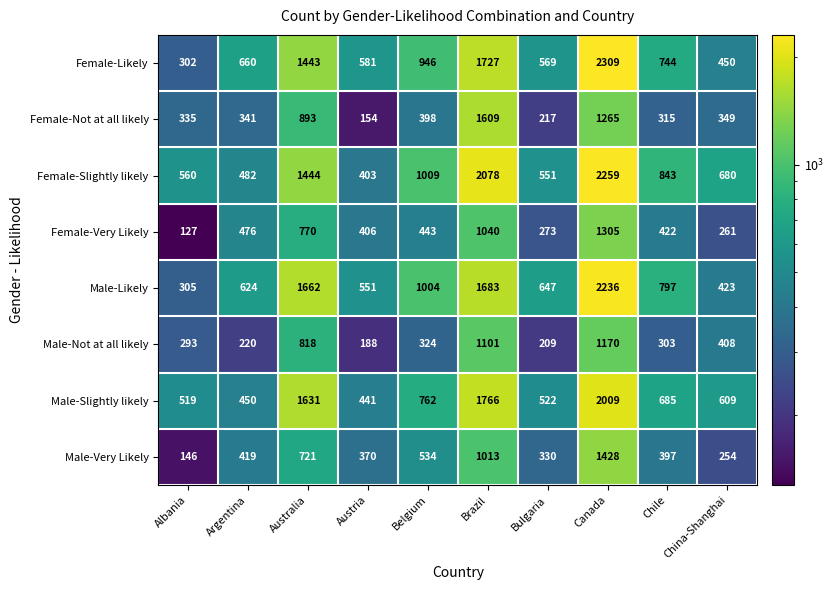

What is the difference between the highest and lowest values at Albania?

433